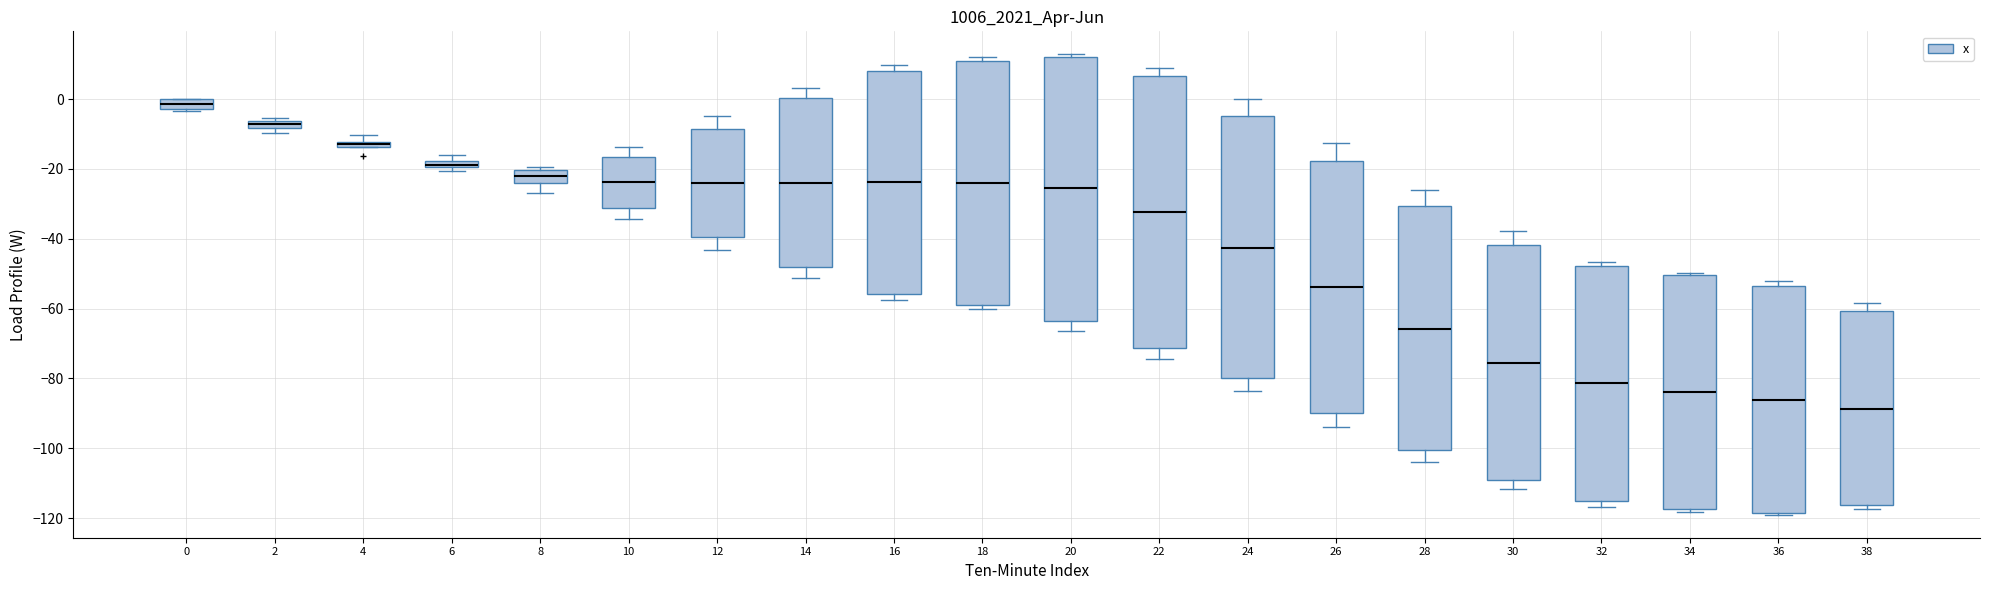

Which box has the highest median line?

0